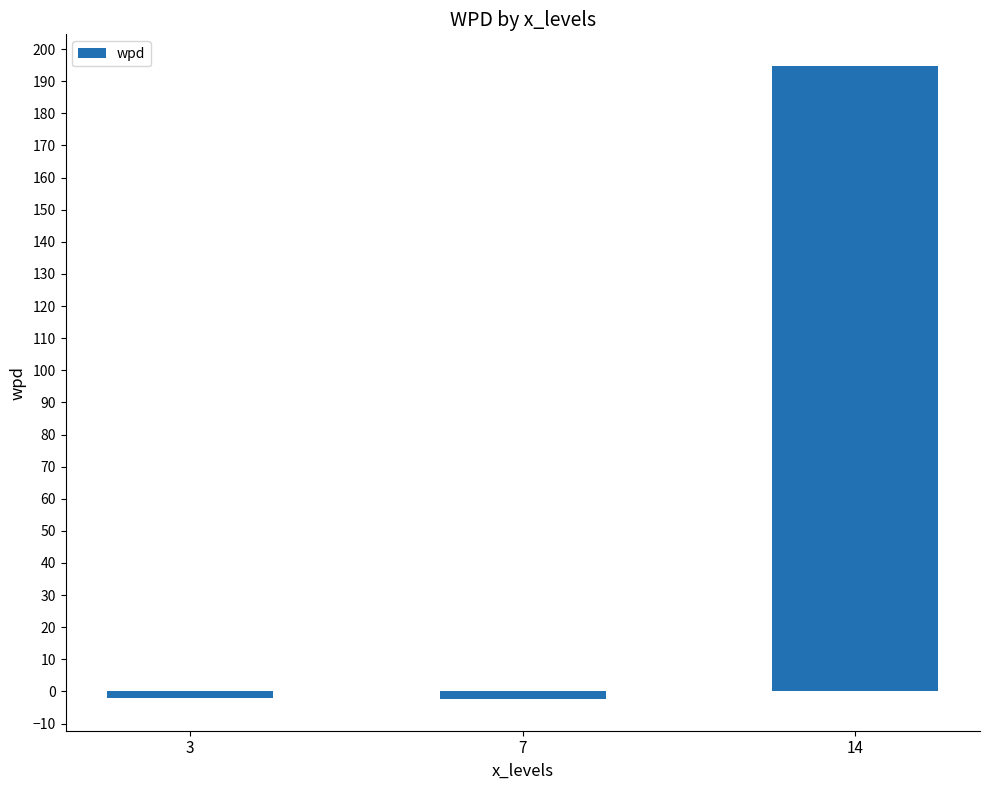

Does the chart contain stacked bars?

No